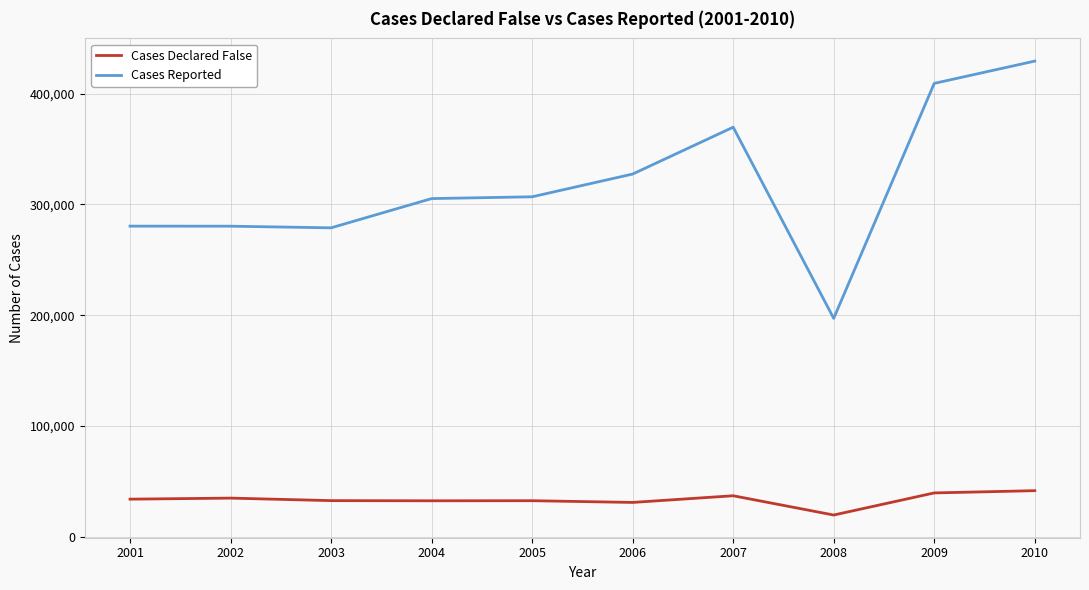

What is the difference between the highest and lowest values at 2010?

387735